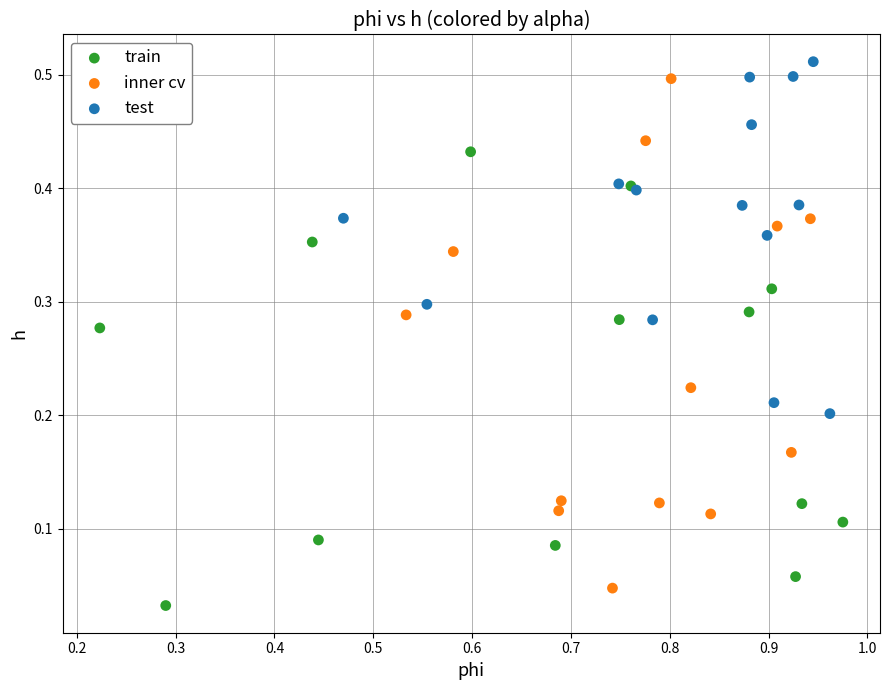

What are all the series names shown in the legend?

train, inner cv, test